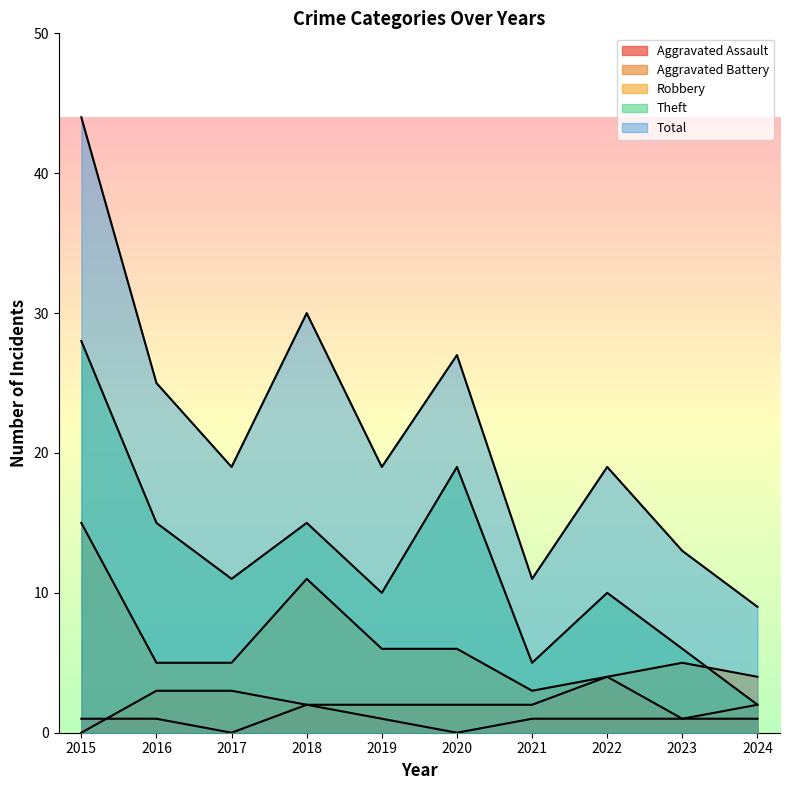

At how many categories does at least one series exceed 35?

1